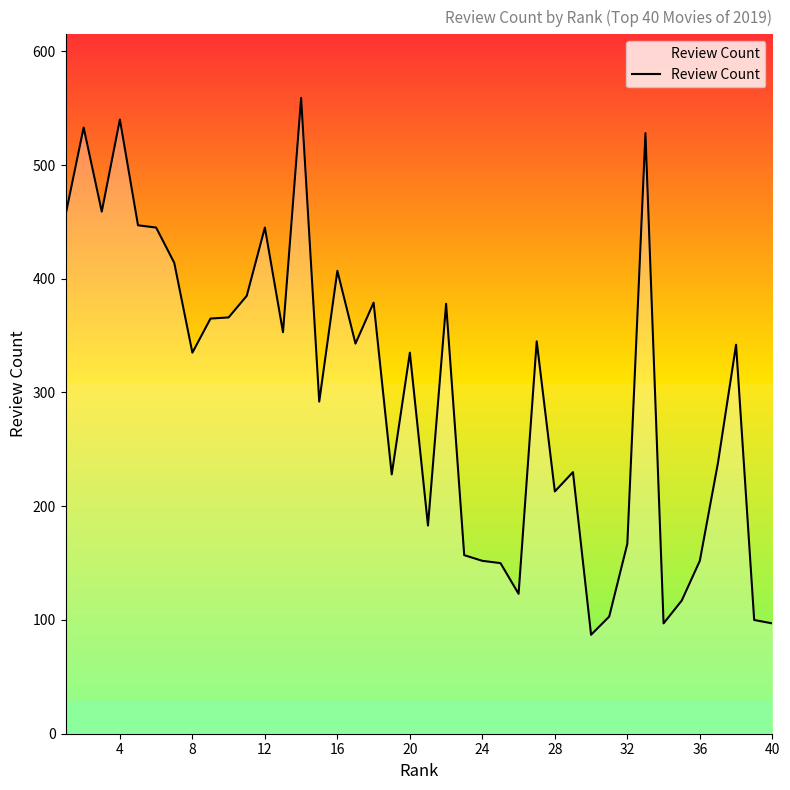

What is the average value?

301